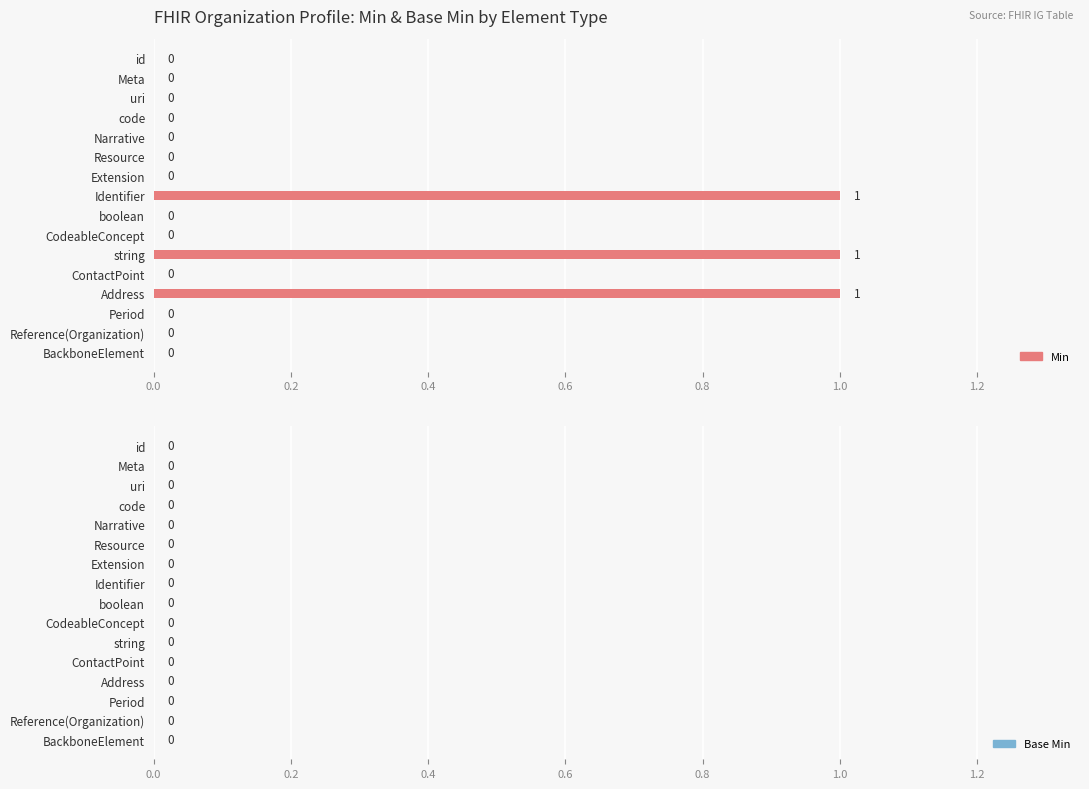

What is the sum of all values?

3